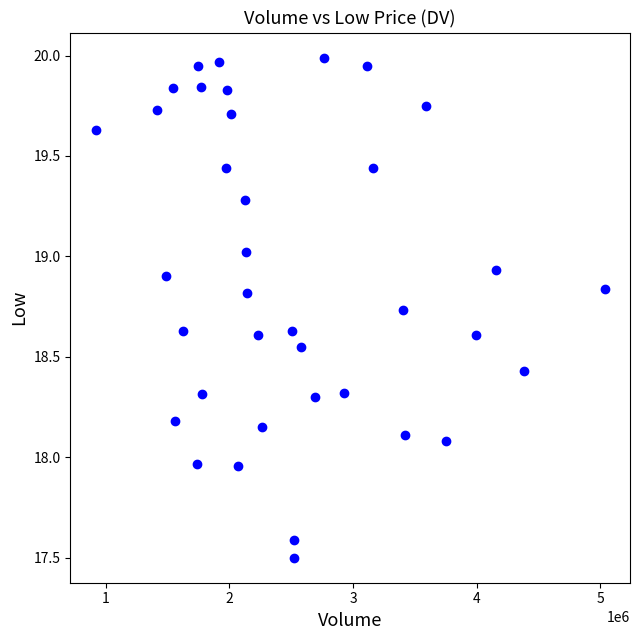

What is the range of Y values (max minus min)?

2.5